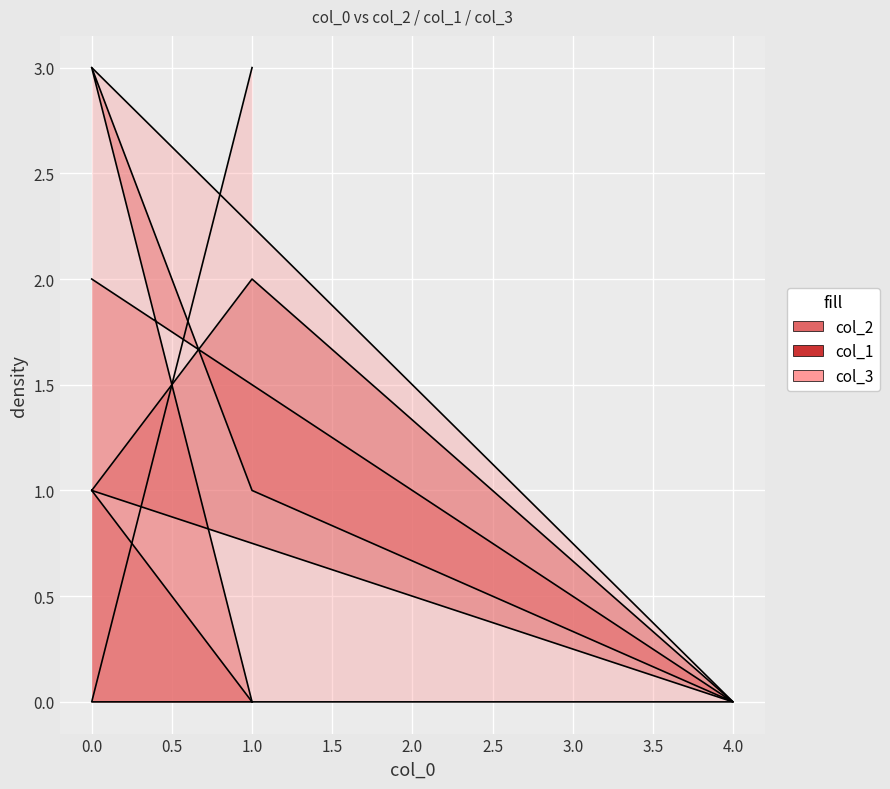

True or false: col_3 and col_1 cross at least once.

True